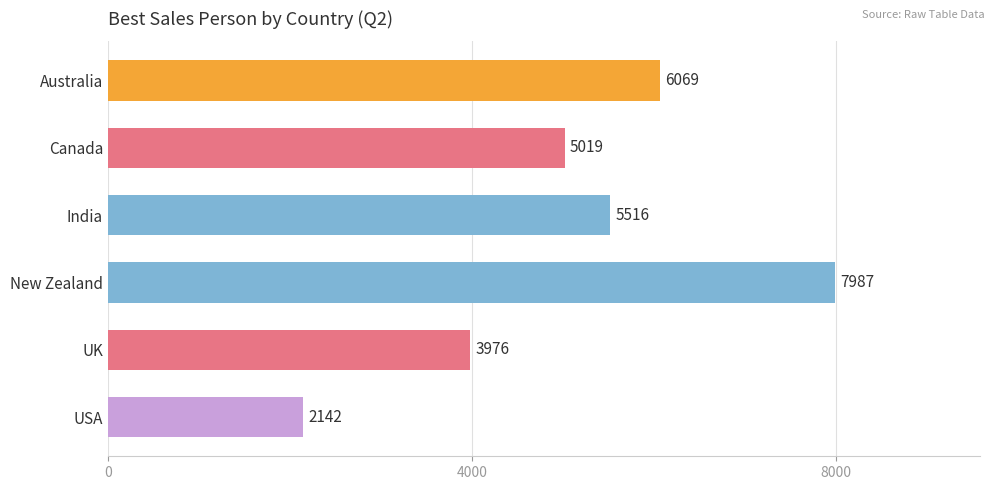

Reading top to bottom, list all the values displayed in this chart.

Australia=6069	Canada=5019	India=5516	New Zealand=7987	UK=3976	USA=2142